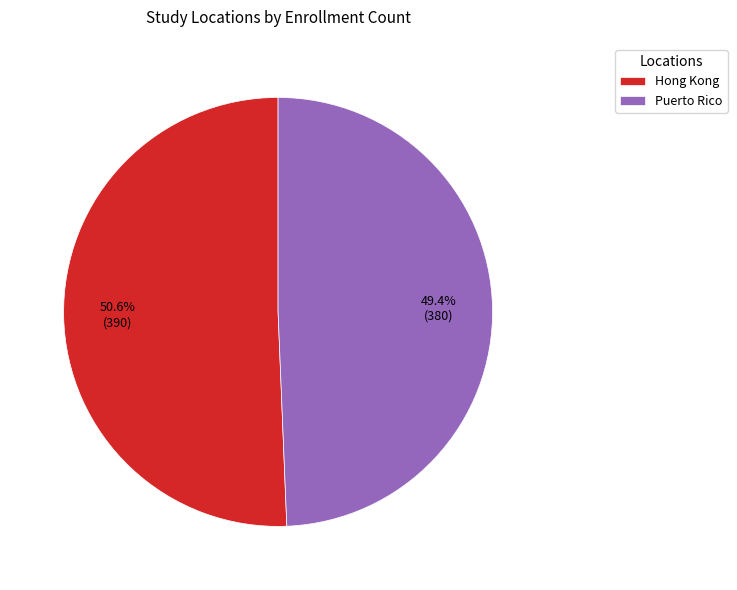

Is the sum of Hong Kong and Puerto Rico greater than half?

Yes